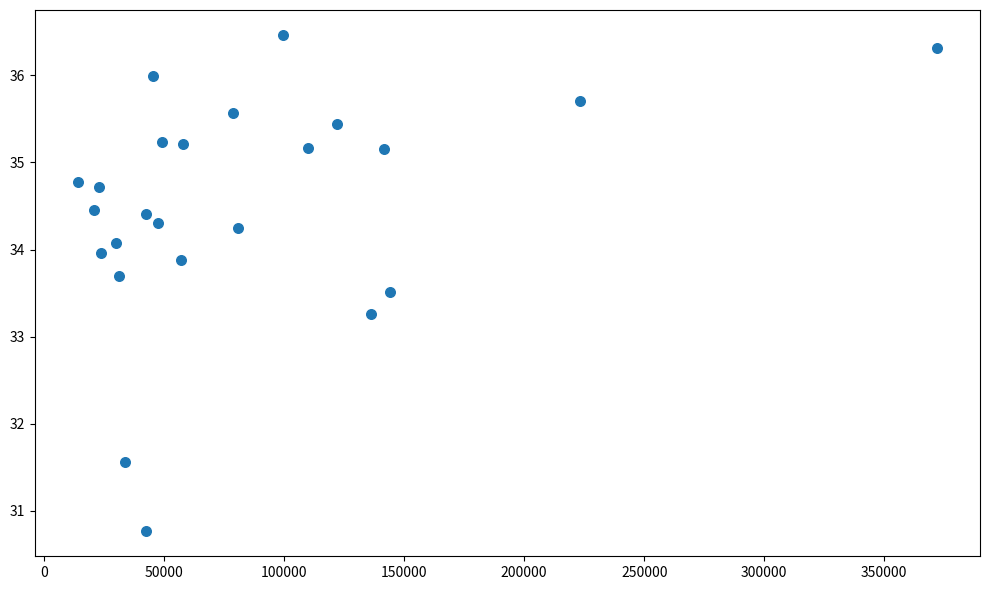

What Y value in the scatter plot is closest to 33?

33.3